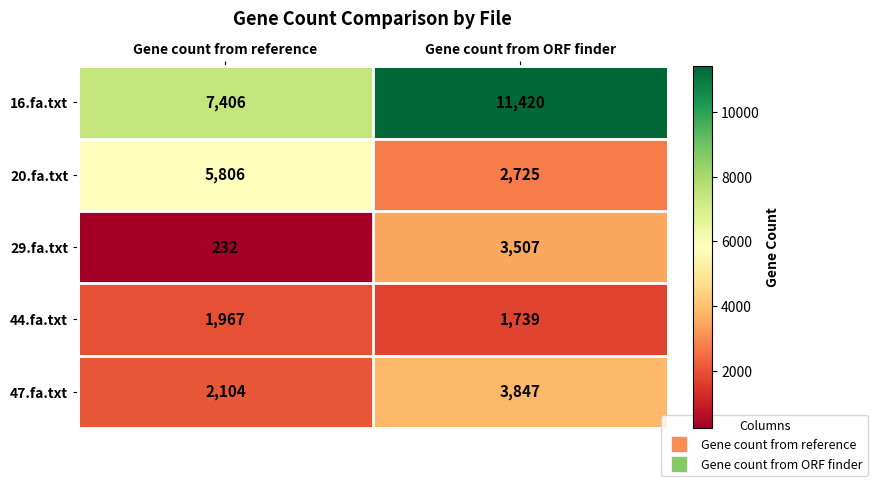

Which series has the largest range (max minus min)?

16.fa.txt